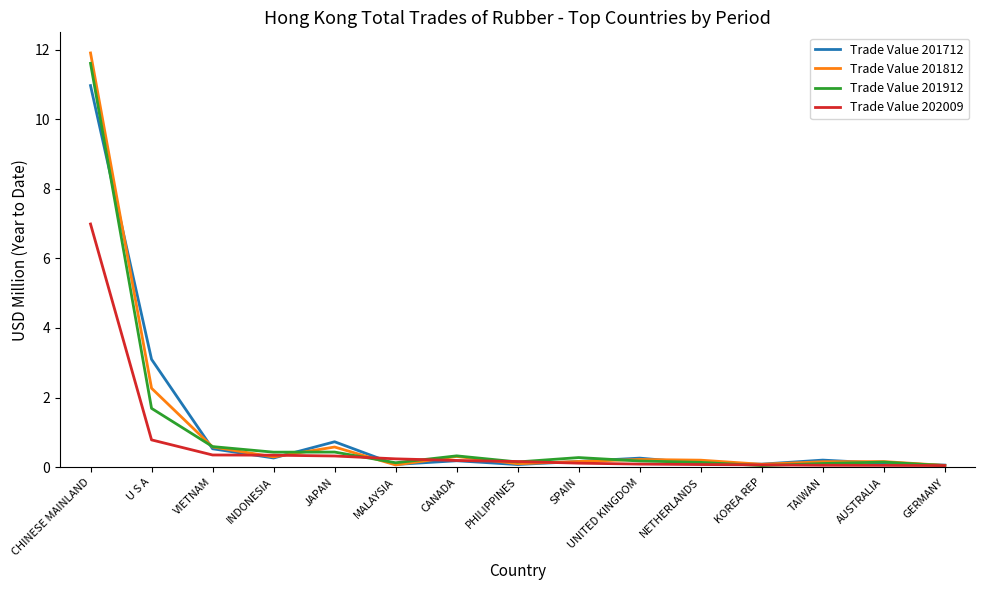

Where is Trade Value 201812 nearest to the value 5?

U S A